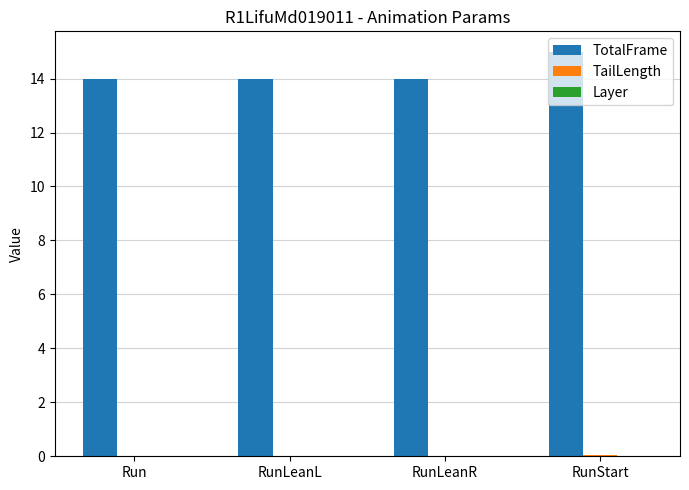

Which series has the largest total across all categories?

TotalFrame